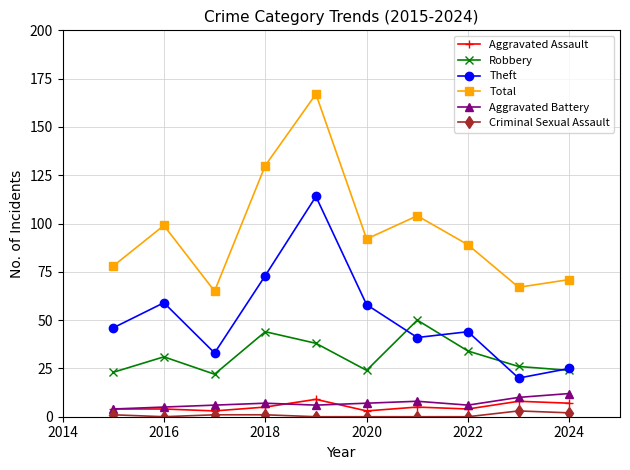

Which series has the widest spread of values?

Total